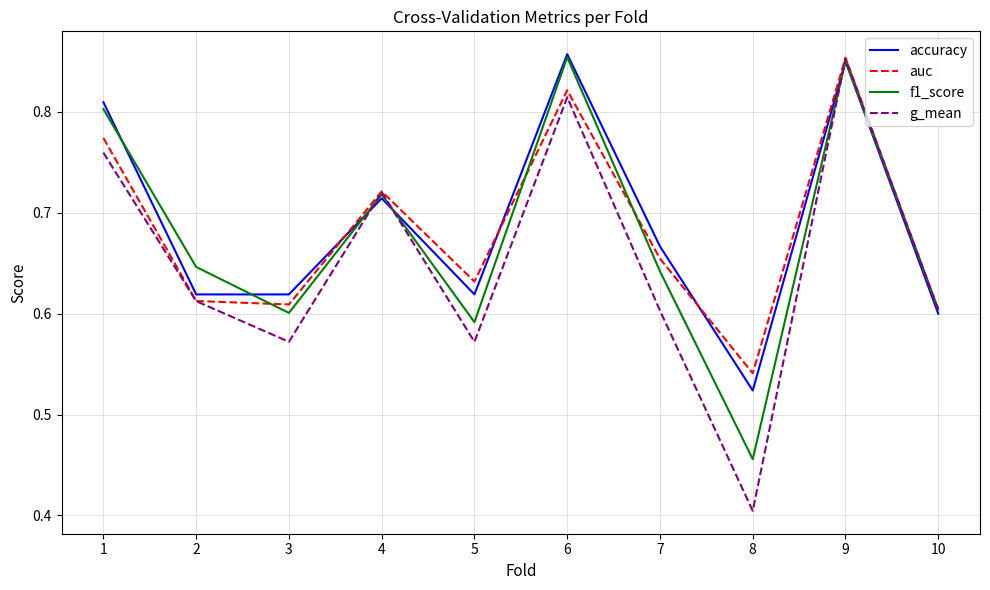

Is it true that g_mean equals 0.2 at 4?

False